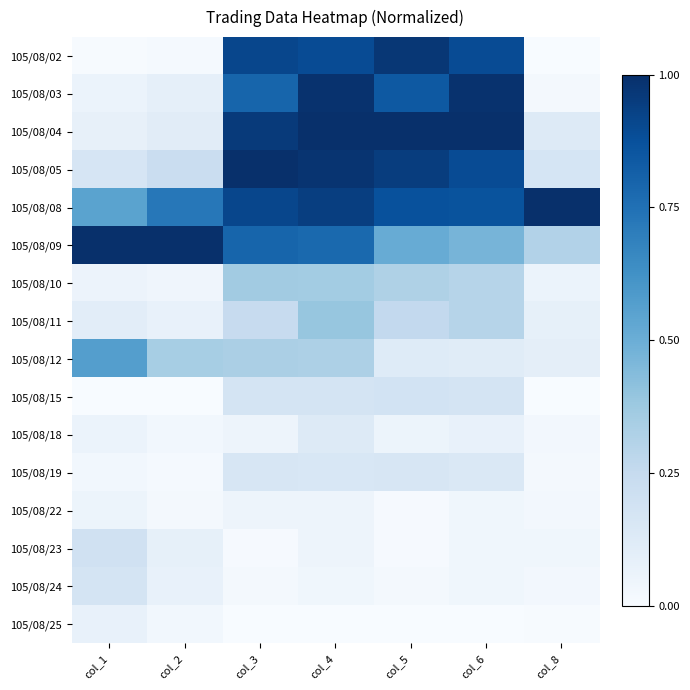

Which series has the largest total across all categories?

105/08/08